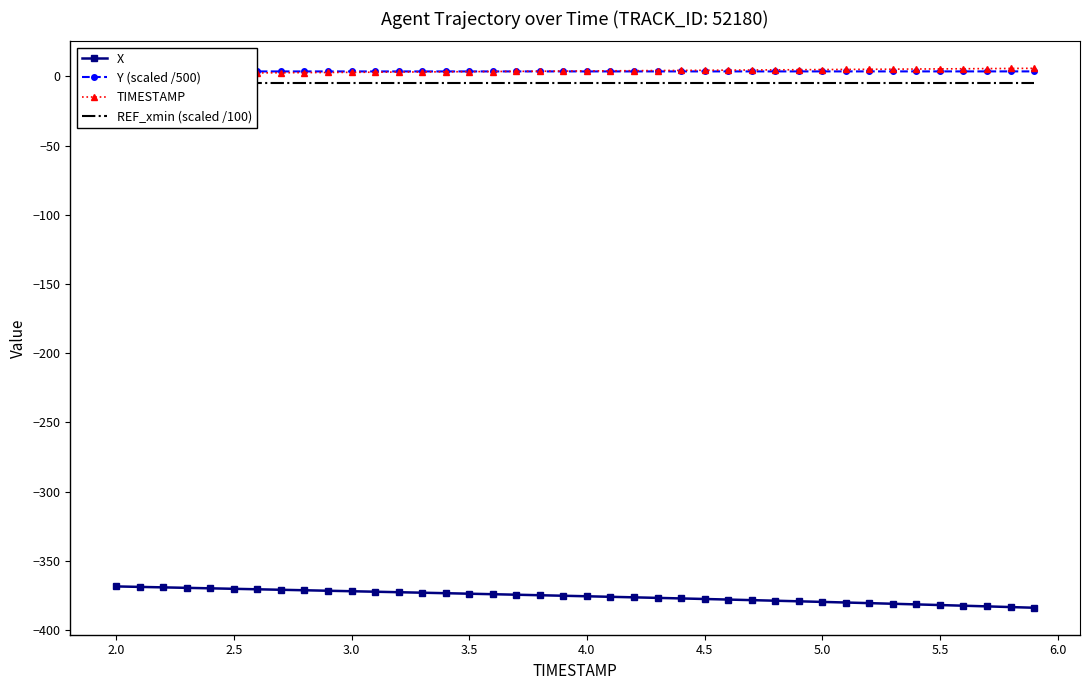

What is the sum of all REF_xmin (scaled /100) values?

-196.7